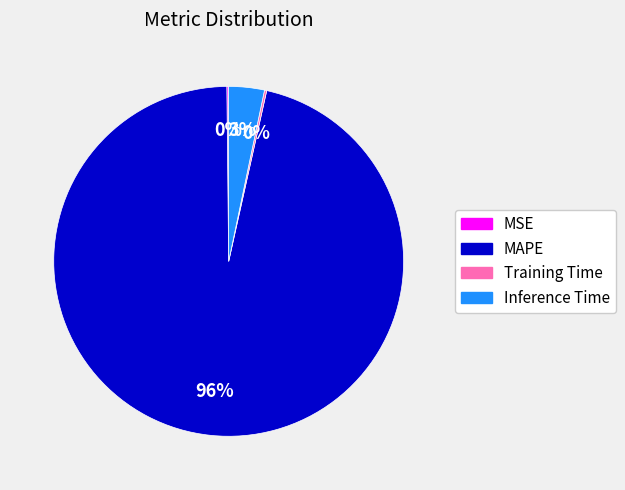

To the nearest percent, what is the combined percentage of Inference Time and MAPE?

100%